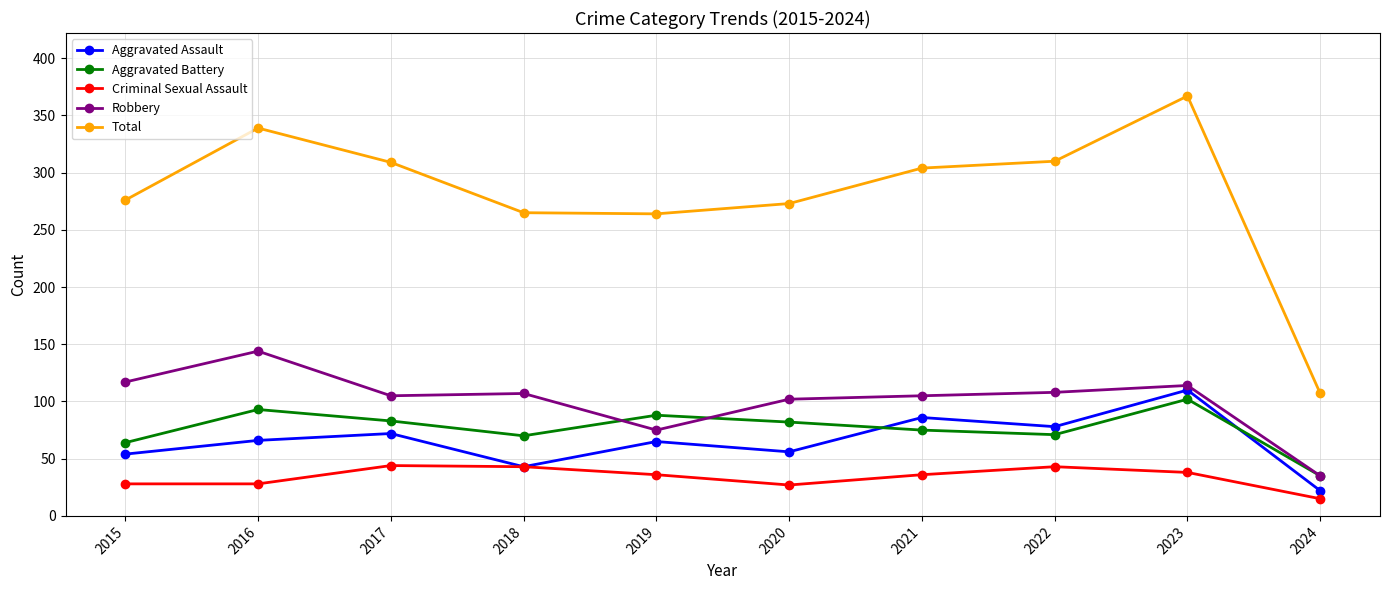

What is the greatest value displayed?

367